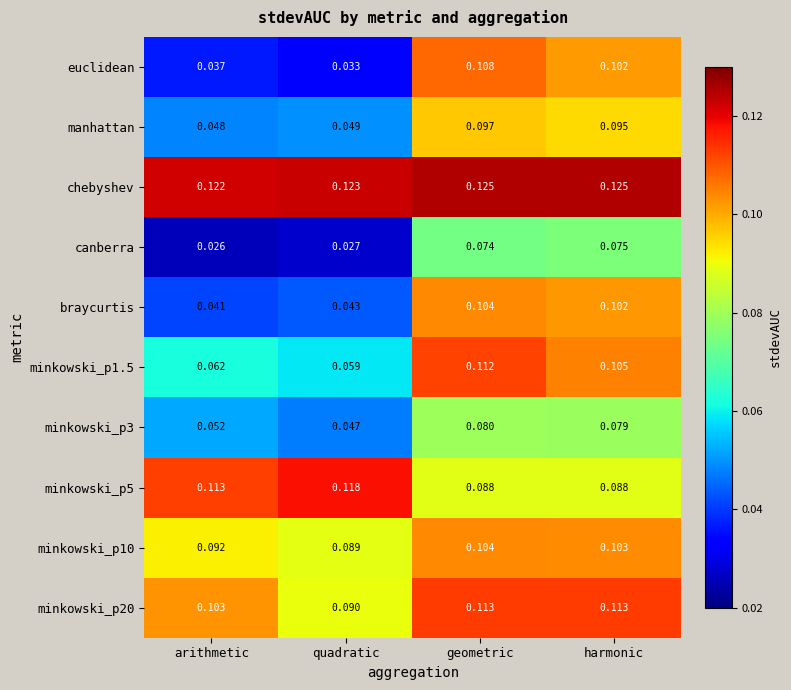

Which category has the lowest value in the minkowski_p3 series?

quadratic